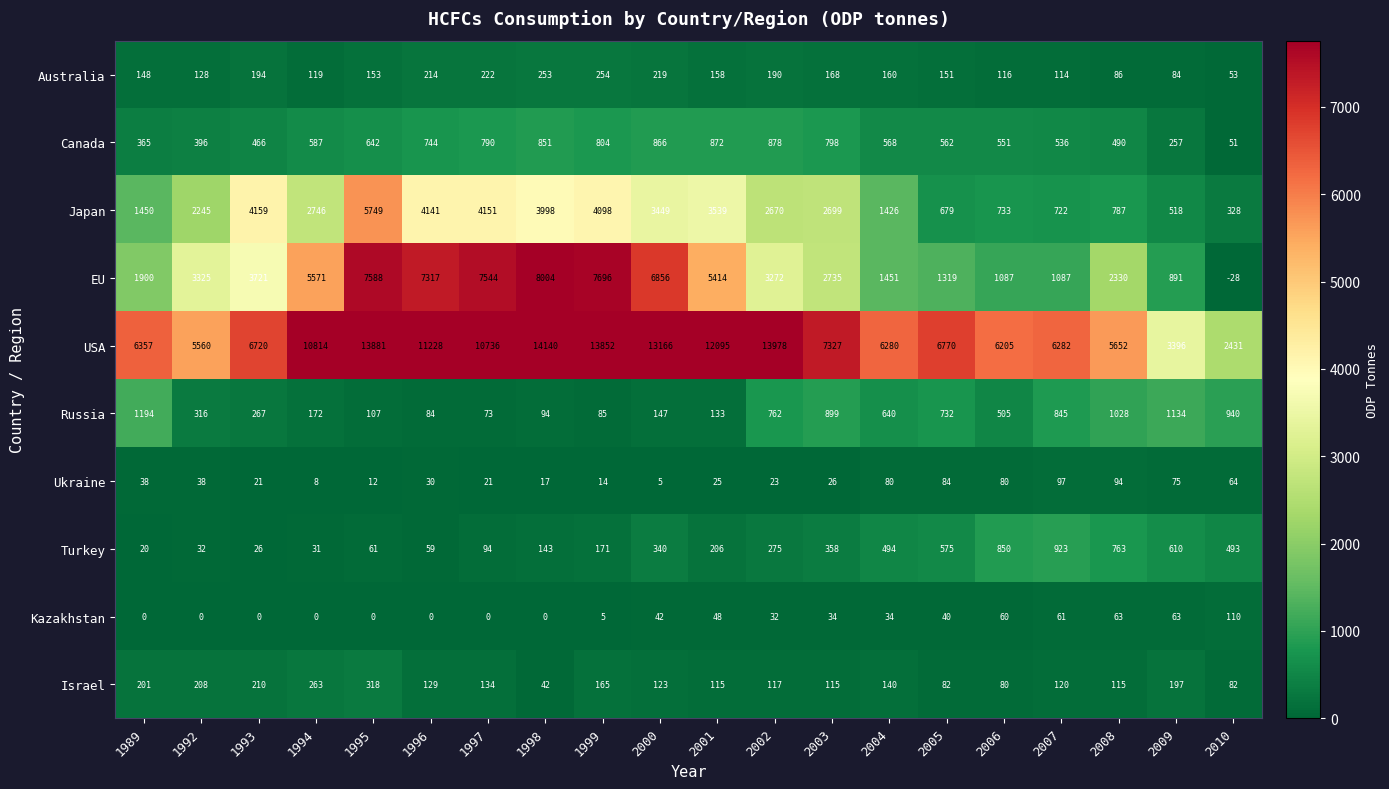

At which category does the chart reach its minimum across all series?

2010